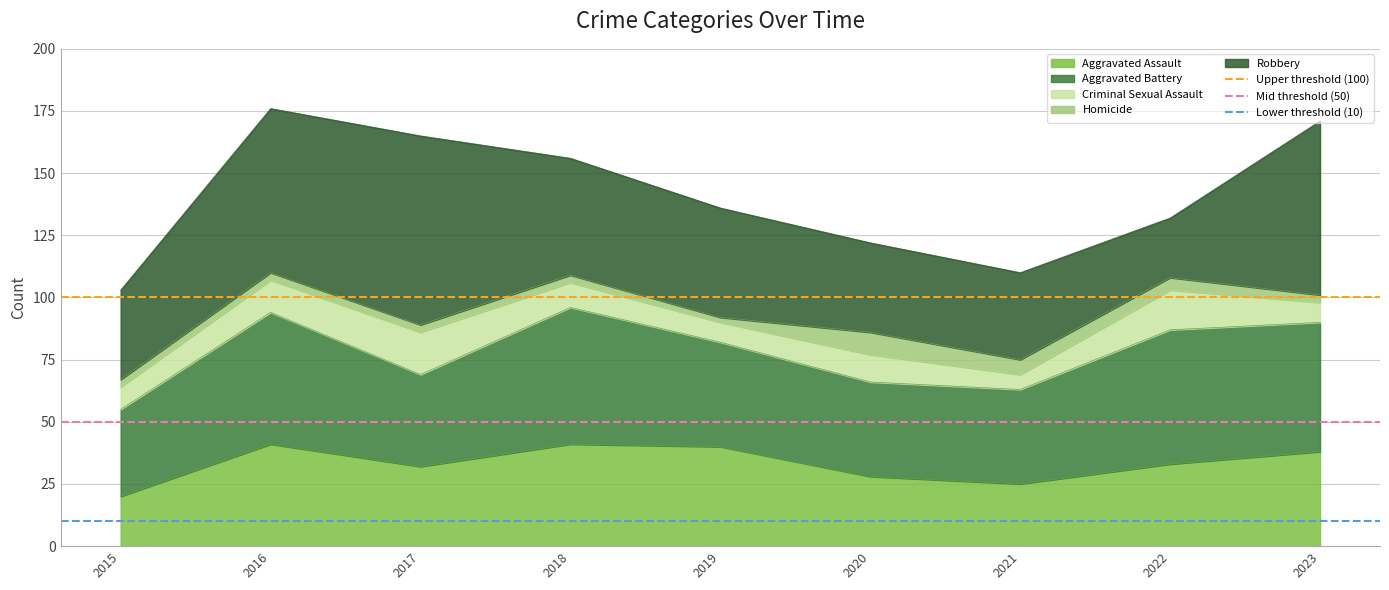

Is it true that Aggravated Assault equals 17 at 2018?

False